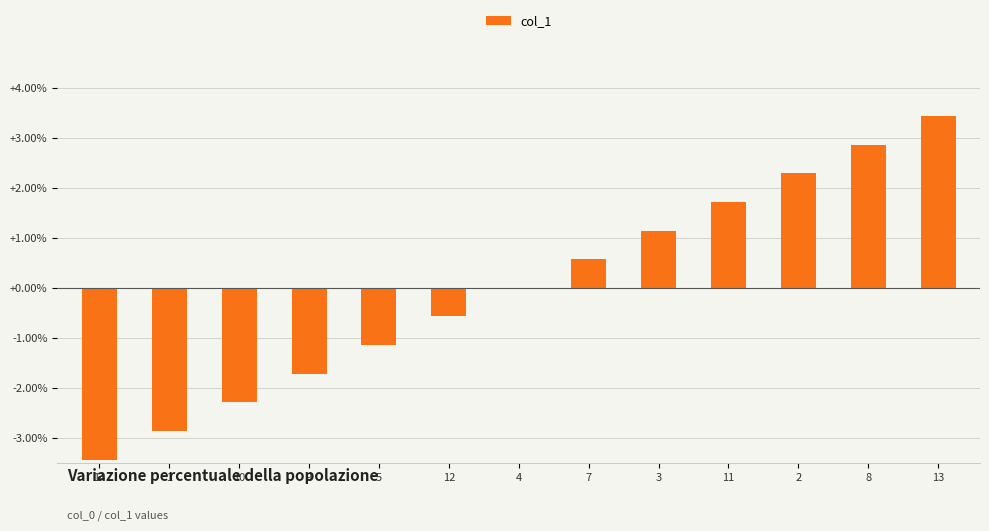

What value does the data have at 2?

2.3